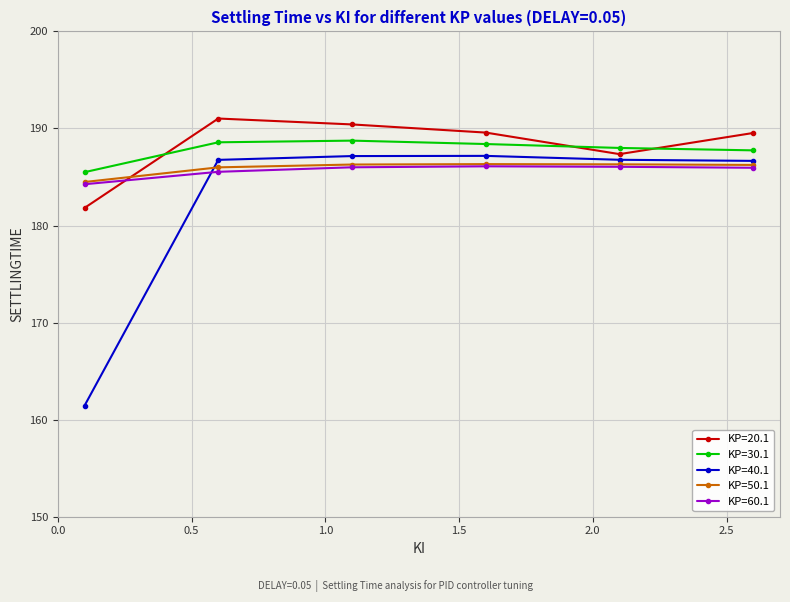

What is the value of the KP=50.1 point at the 1st from the left?

184.5